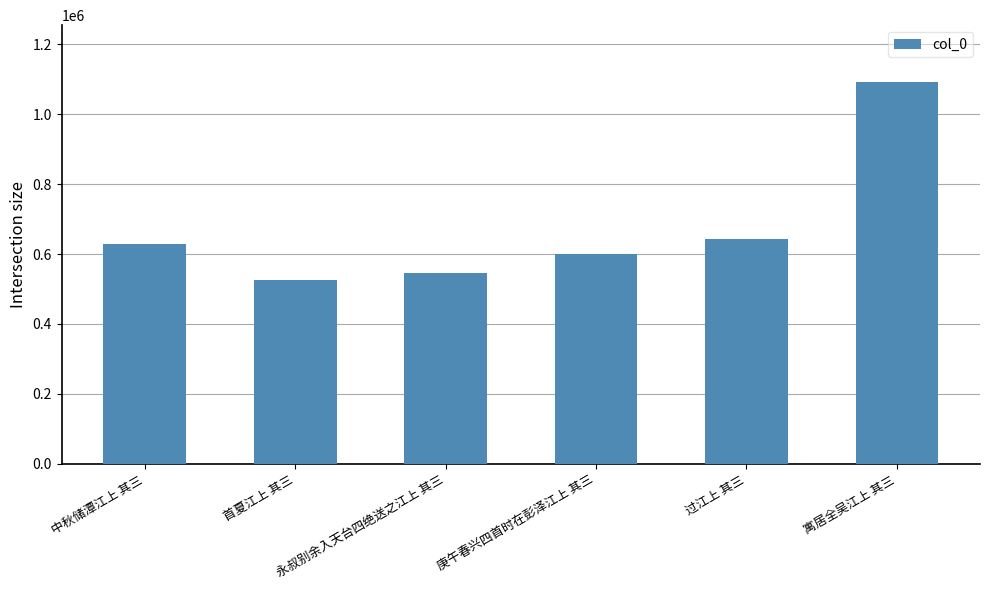

What is the approximate value at 中秋储潭江上 其三, to the nearest 100?

627300